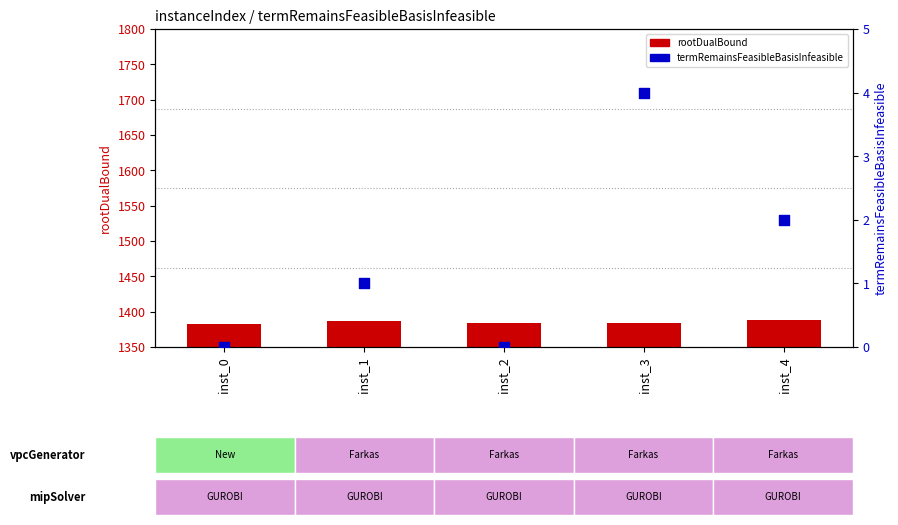

Which series has the largest total across all categories?

rootDualBound